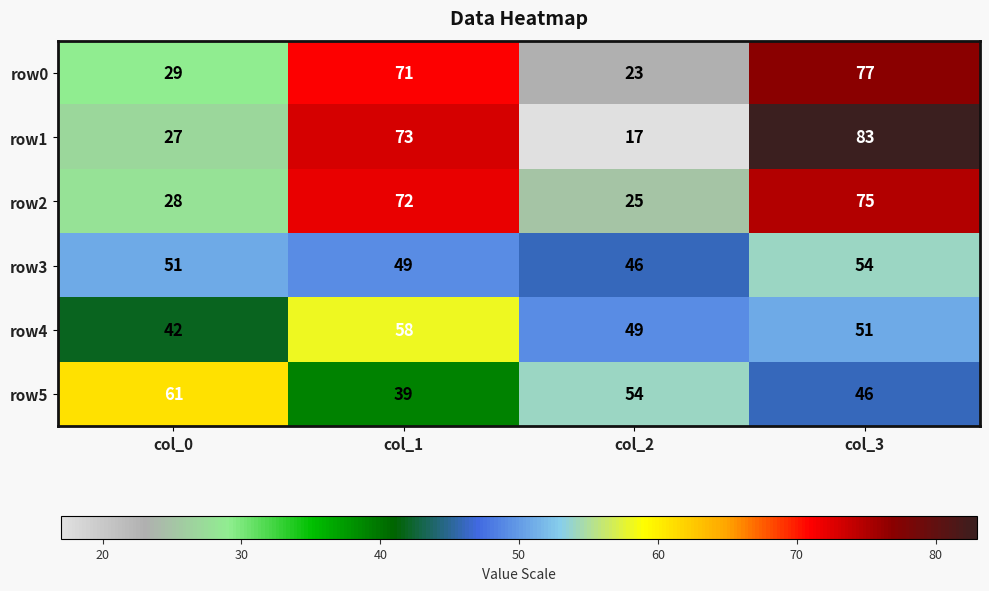

What is the difference between the second highest and second lowest values in the row2 series?

44